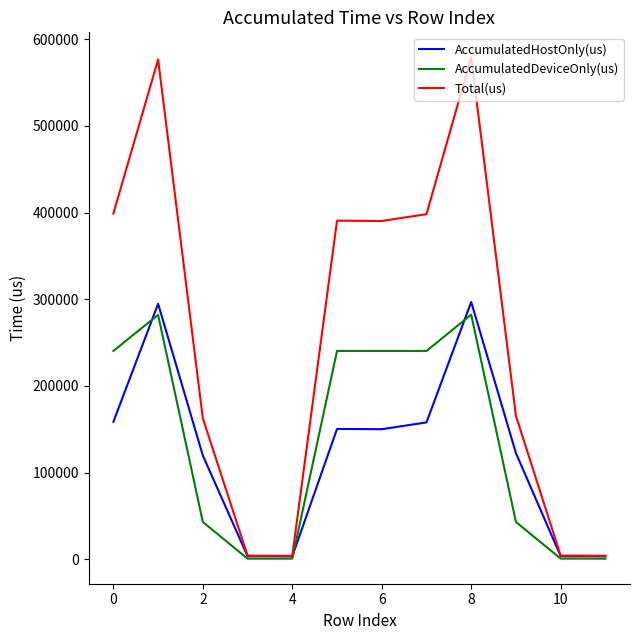

How many lines are shown in the chart?

3